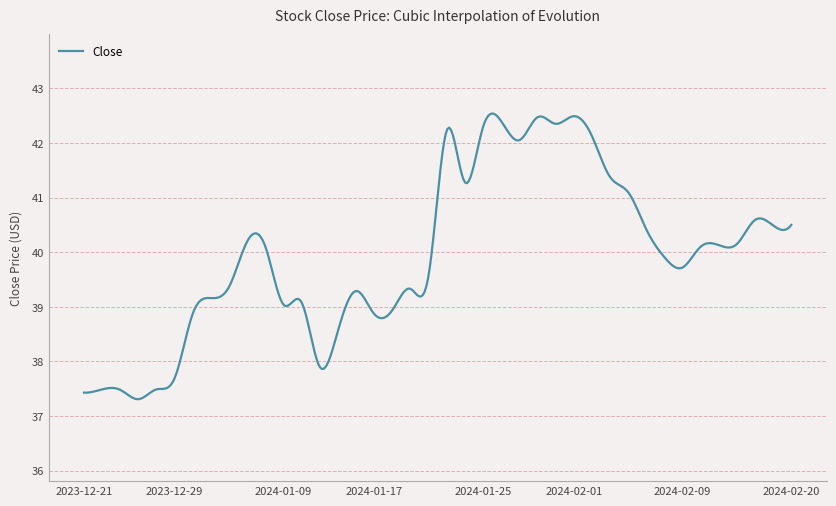

What is the smallest value displayed?

37.3